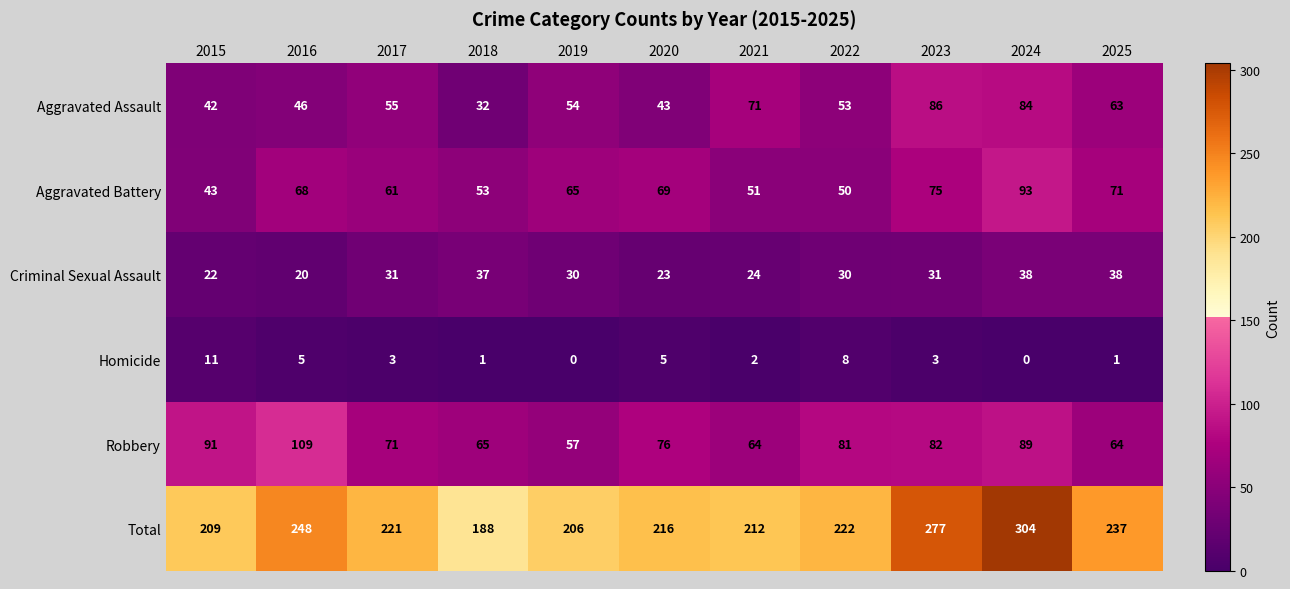

Which series has the widest spread of values?

Total